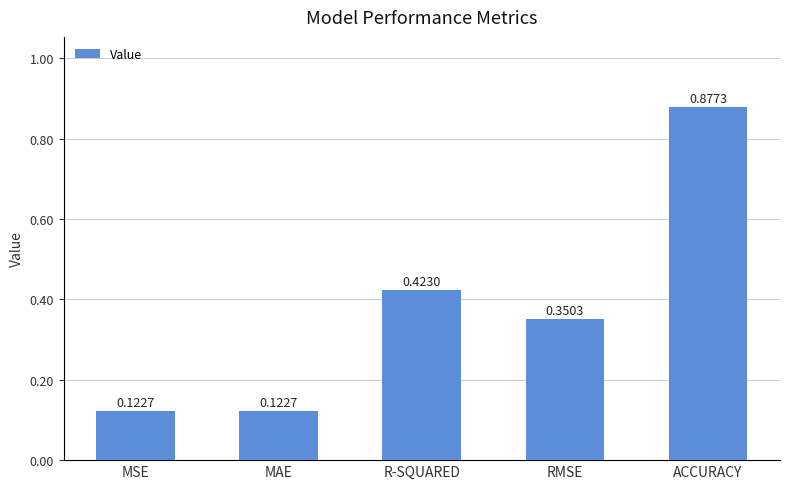

How many bars are there in total?

5